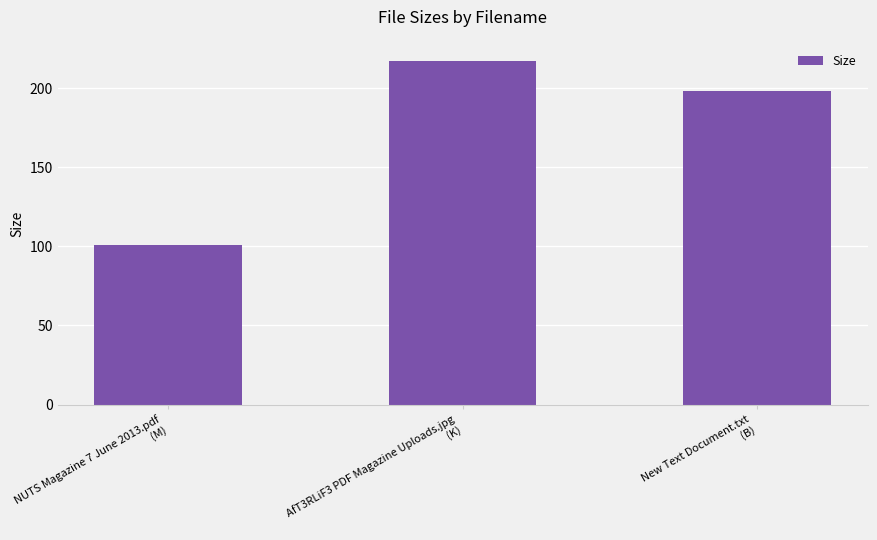

How many data points does each series have?

3